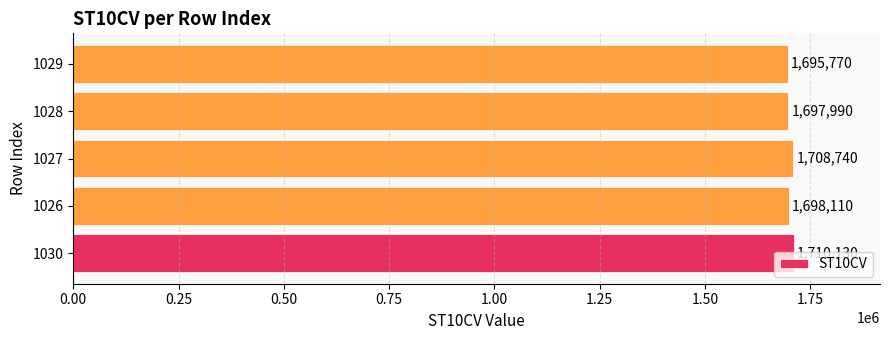

Are the bars horizontal?

Yes